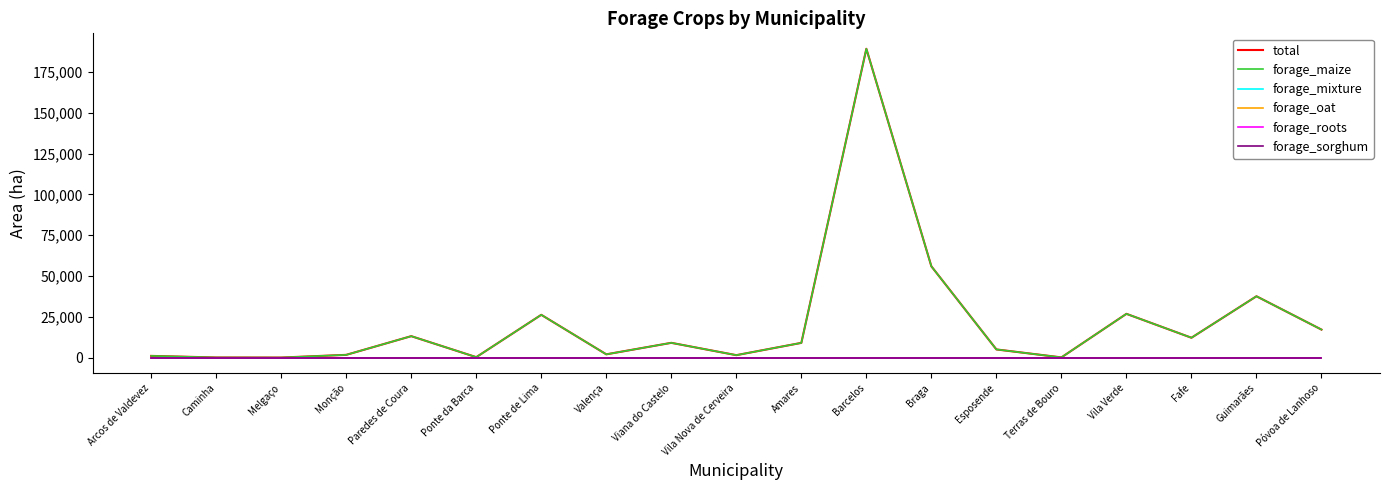

Is this an area chart (filled region under the line)?

No